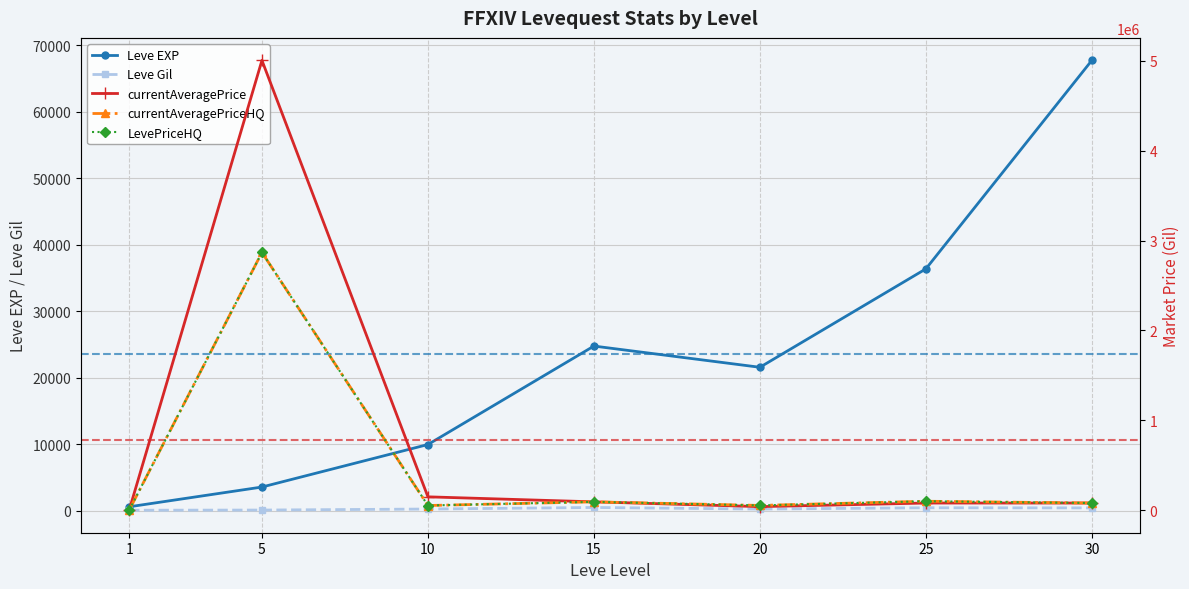

Between 15 and 20, which series saw the biggest shift?

currentAveragePrice